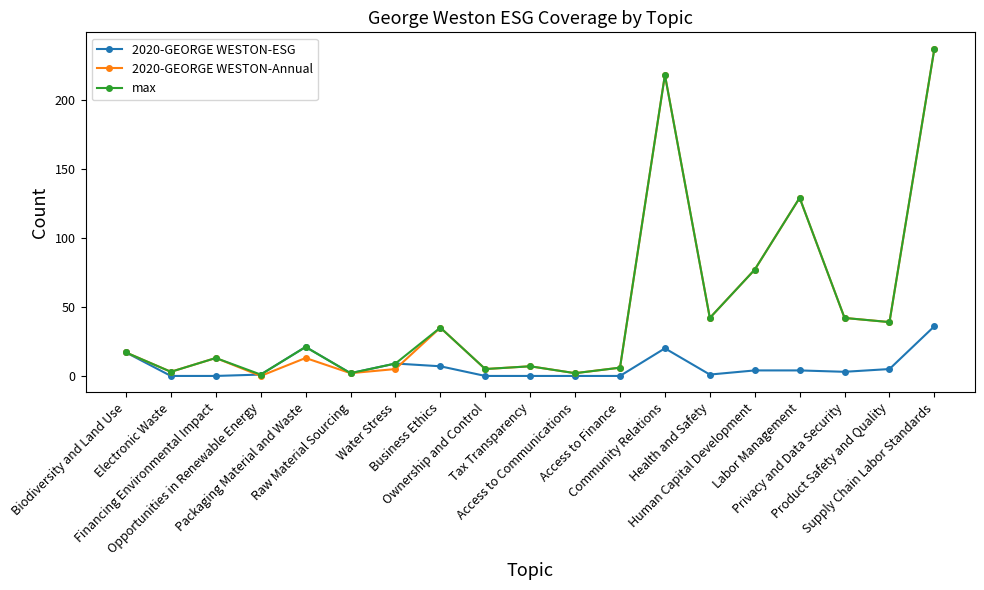

What is the difference between the second highest and minimum values in the 2020-GEORGE WESTON-ESG series?

21